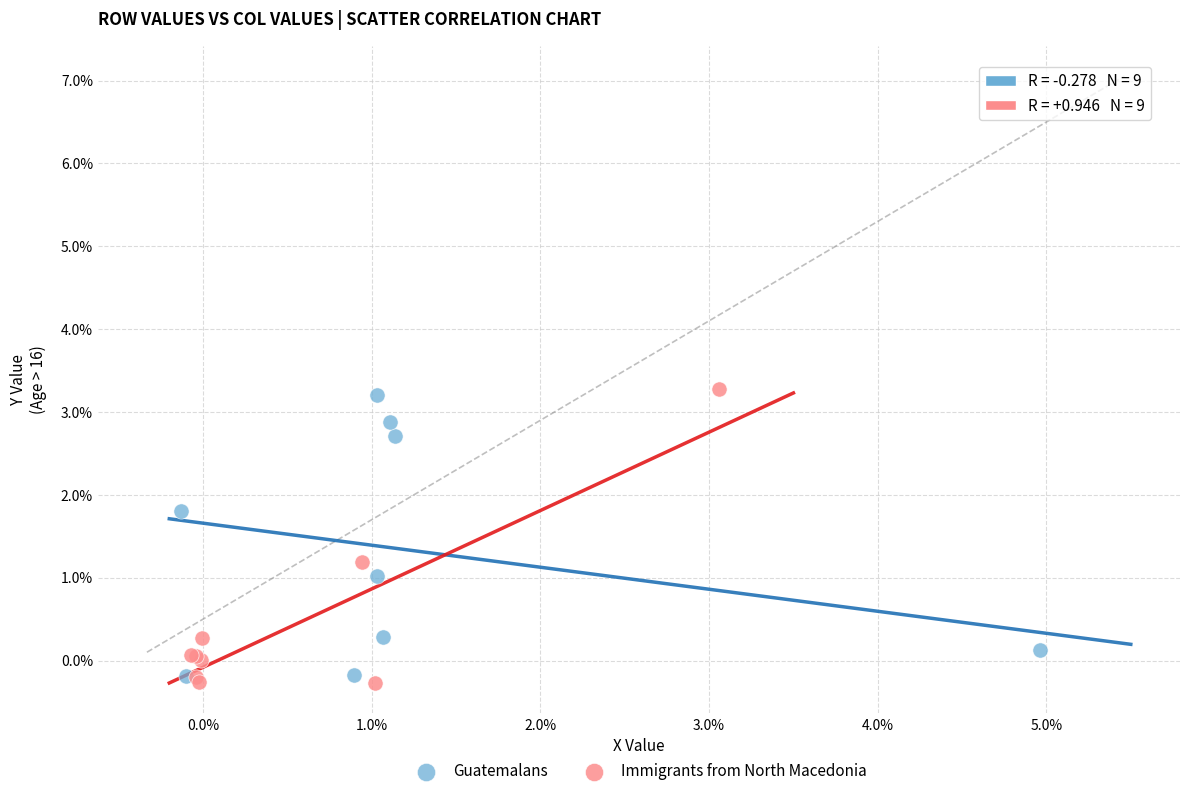

Which series reaches the minimum Y coordinate?

Immigrants from North Macedonia